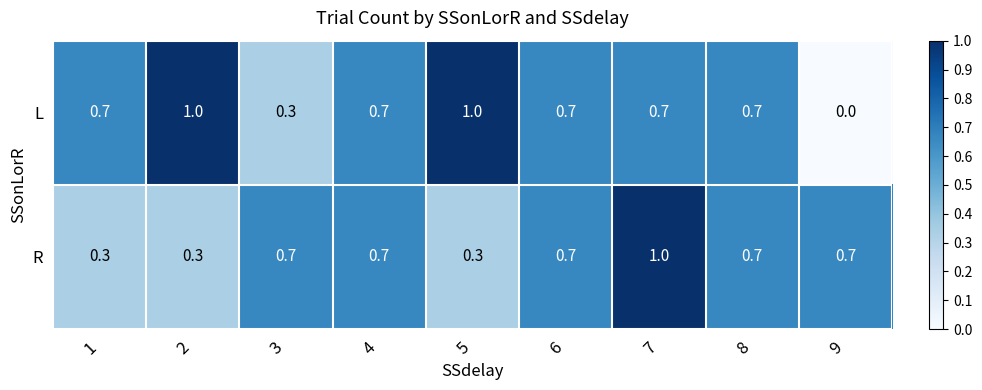

The value of R at 1 is 0.3. True or false?

True